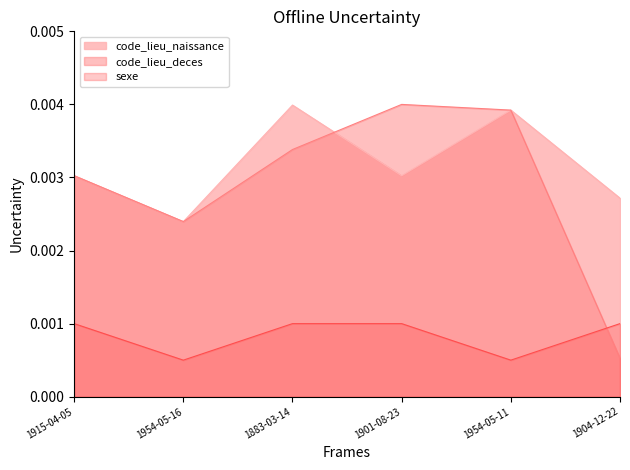

The sexe series shows 0.0 at 1954-05-11. True or false?

False